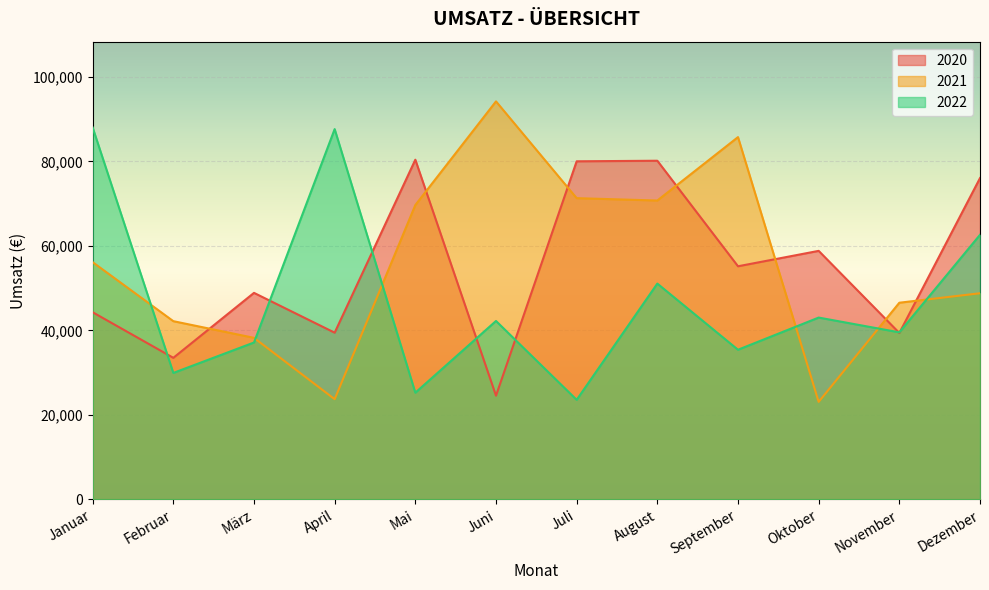

True or false: 2021 and 2022 cross at least once.

True